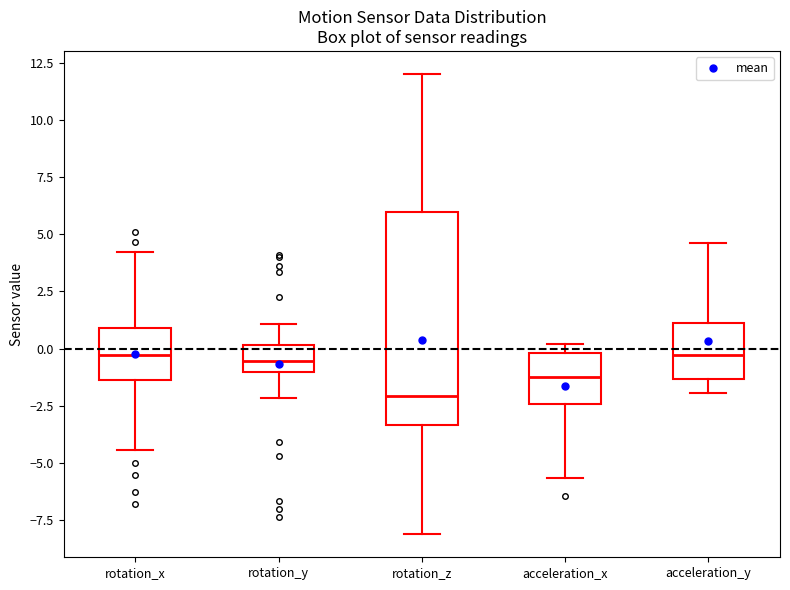

Reading left to right, read every box against the y-axis: the position of its median line, the range the box covers, and the ends of its whiskers. The values are not printed on the chart, so give them approximately, as read against the axis.

rotation_x: median -0.5, box -1.5 to 1.0, whiskers -4.5 to 4.0
rotation_y: median -0.5, box -1.0 to 0.0, whiskers -2.0 to 1.0
rotation_z: median -2.0, box -3.5 to 6.0, whiskers -8.0 to 12.0
acceleration_x: median -1.0, box -2.5 to 0.0, whiskers -5.5 to 0.0 (just above the box's upper edge)
acceleration_y: median -0.5, box -1.5 to 1.0, whiskers -2.0 to 4.5